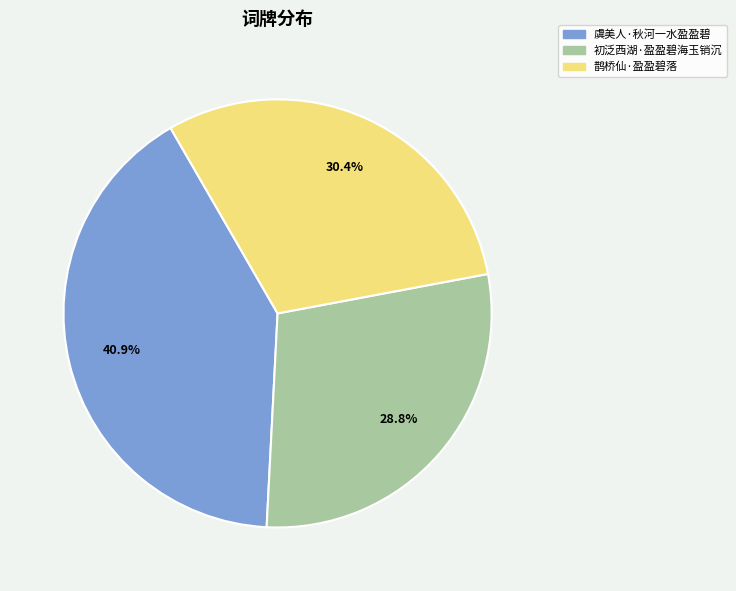

To the nearest percent, what is the difference between the largest and smallest slice percentages?

12%